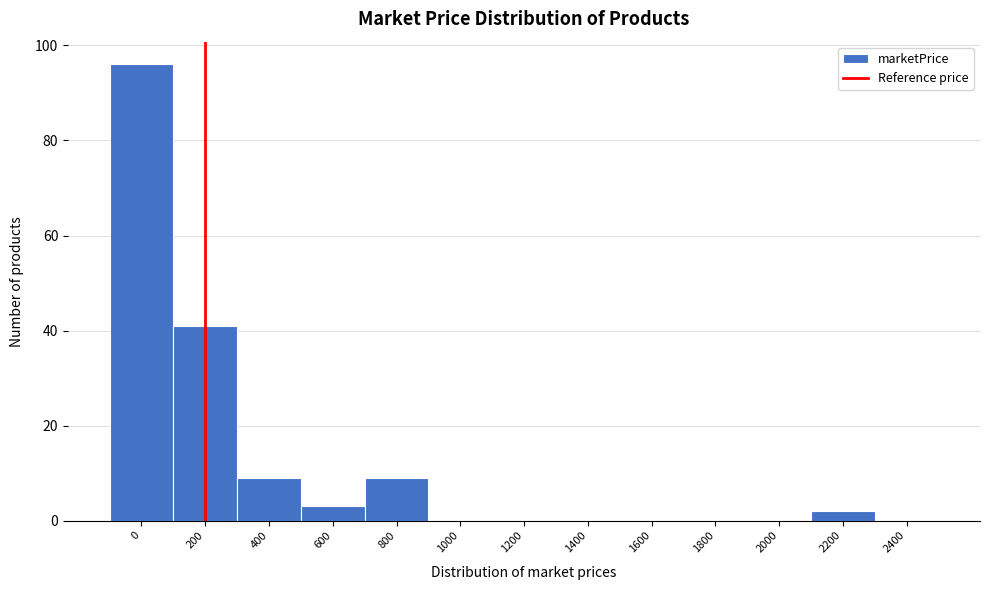

Reading left to right, list all the values displayed in this chart.

0=96	200=41	400=9	600=3	800=9	1000=0	1200=0	1400=0	1600=0	1800=0	2000=0	2200=2	2400=0